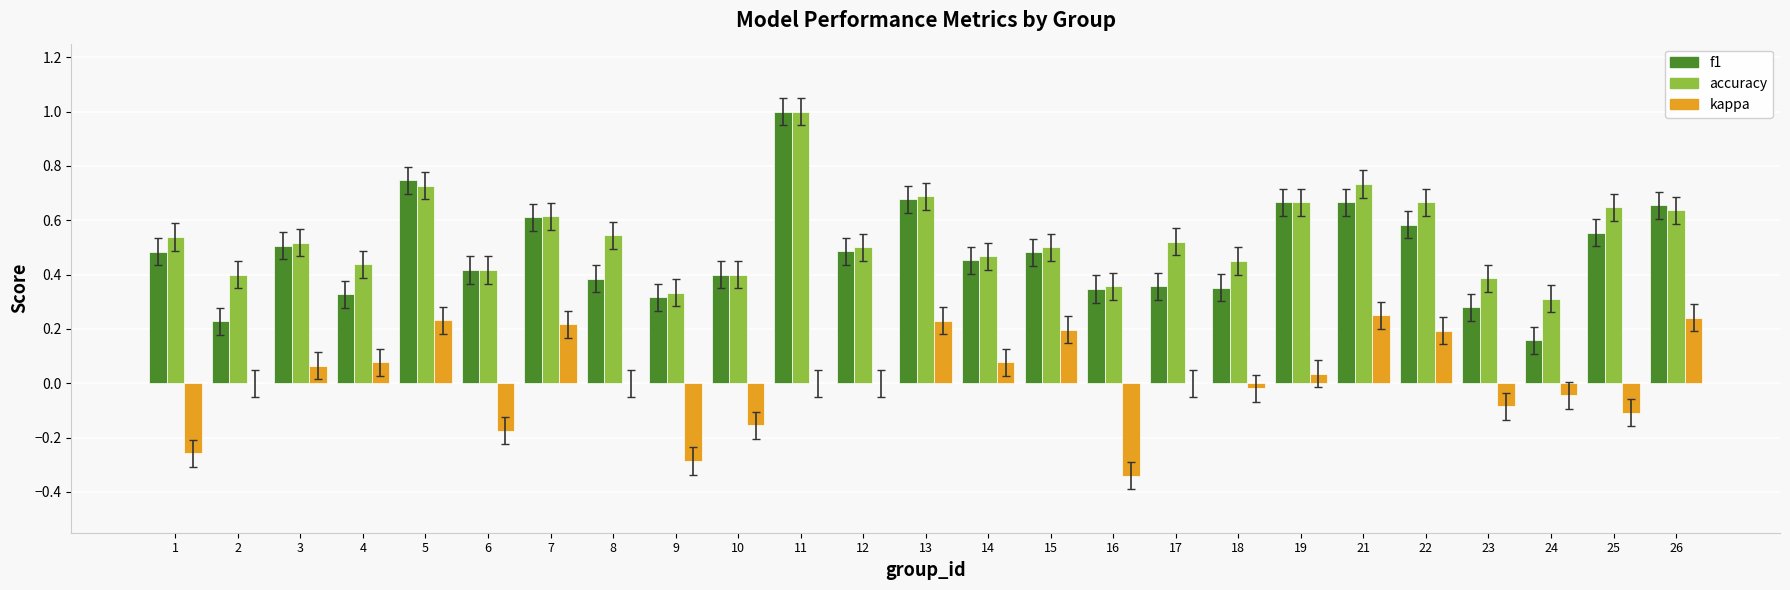

Between 3 and 13, which series saw the biggest shift?

accuracy